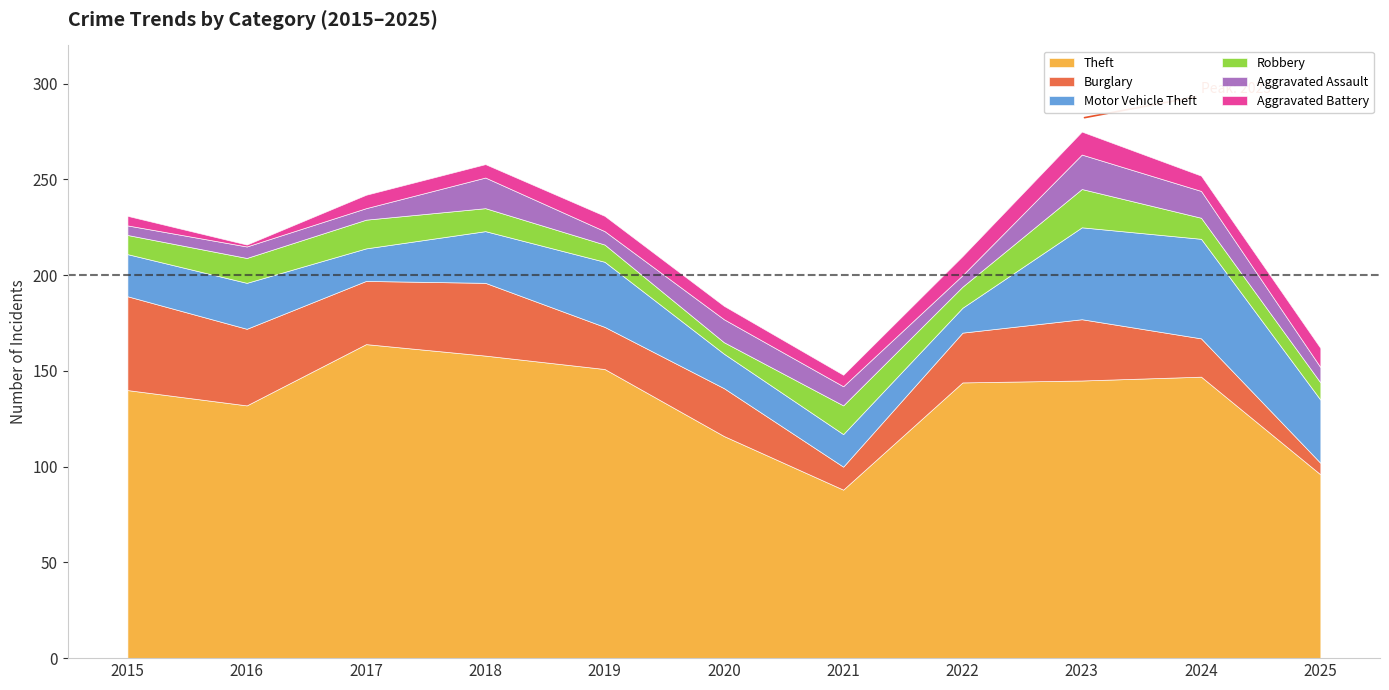

At how many categories does at least one series exceed 94?

10